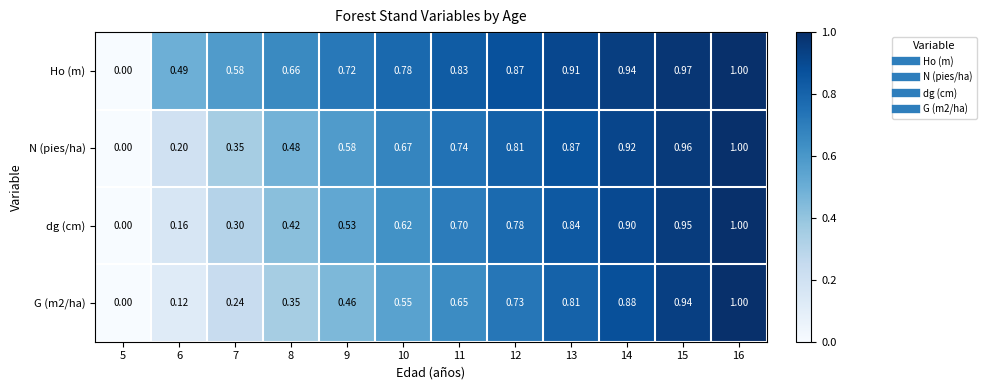

Is the value of dg (cm) at 16 greater than the value of N (pies/ha) at 11?

Yes